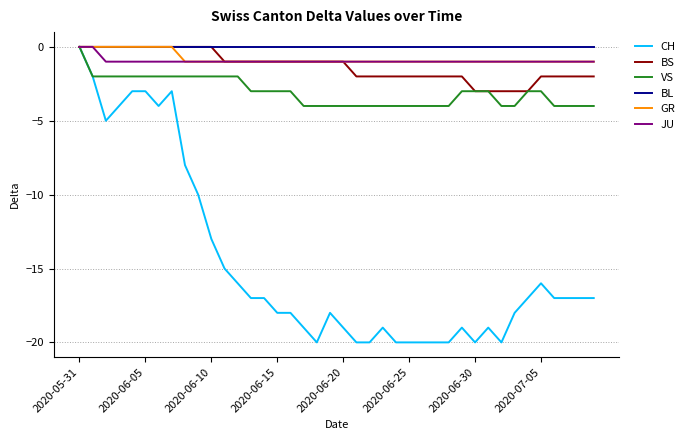

What is the minimum value shown in the chart?

-20